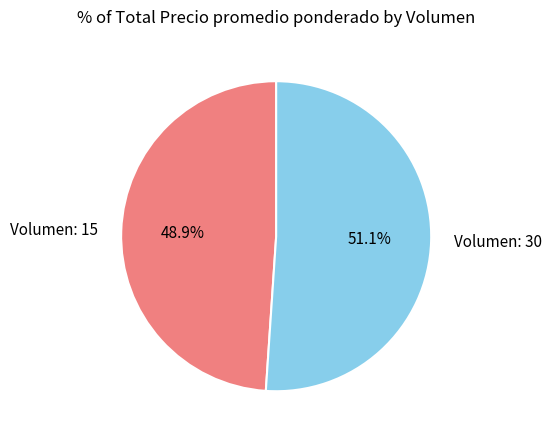

What is the smallest slice in the pie chart?

Volumen: 15